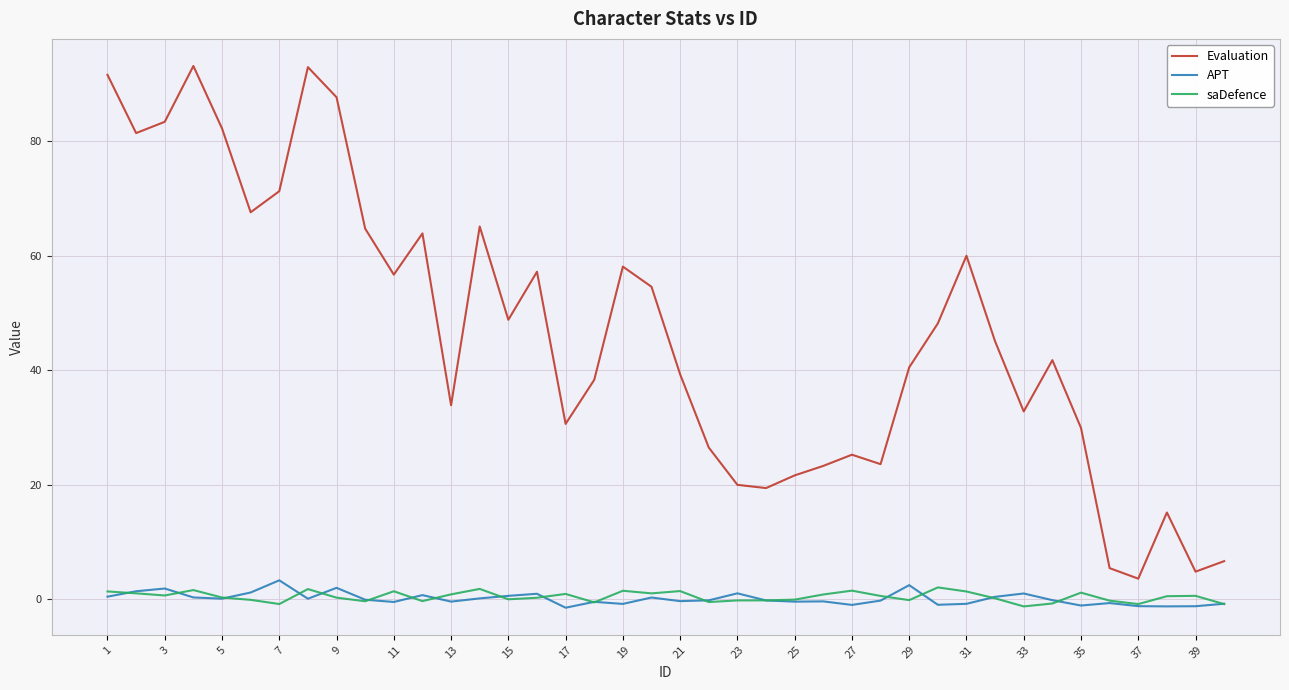

True or false: saDefence and Evaluation intersect in this chart.

False